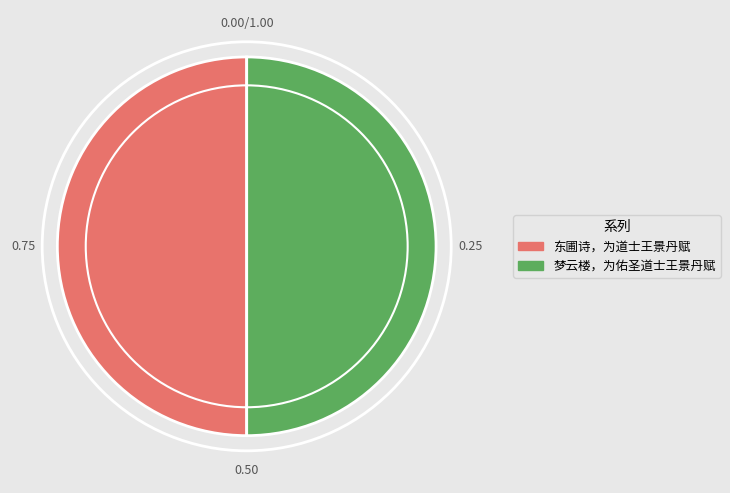

How many segments does this pie chart have?

2